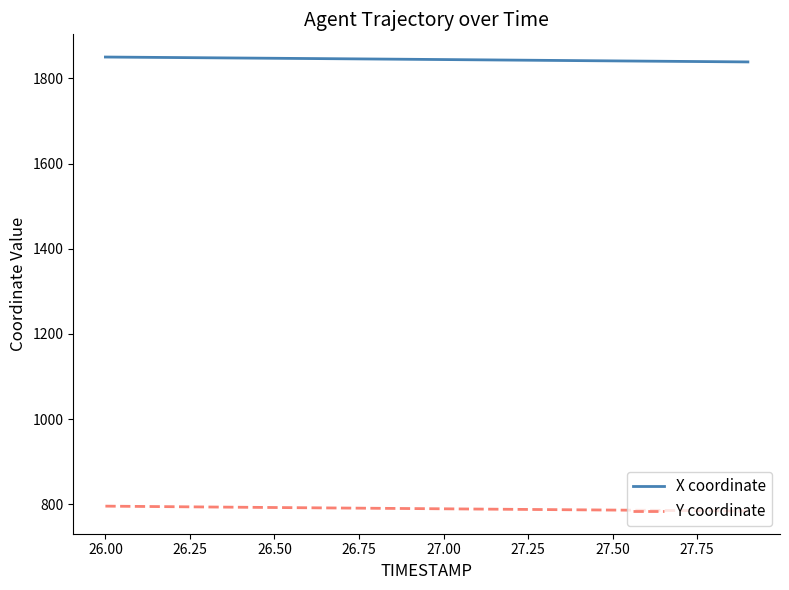

What is the smallest value displayed?

784.4